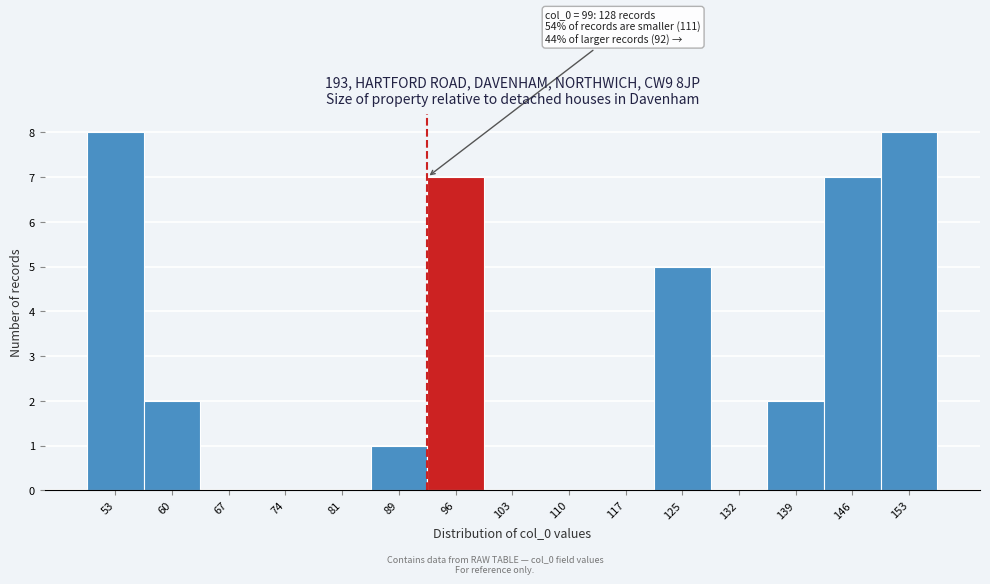

Reading left to right, list all the values displayed in this chart.

53=8	60=2	67=0	74=0	81=0	89=1	96=7	103=0	110=0	117=0	125=5	132=0	139=2	146=7	153=8